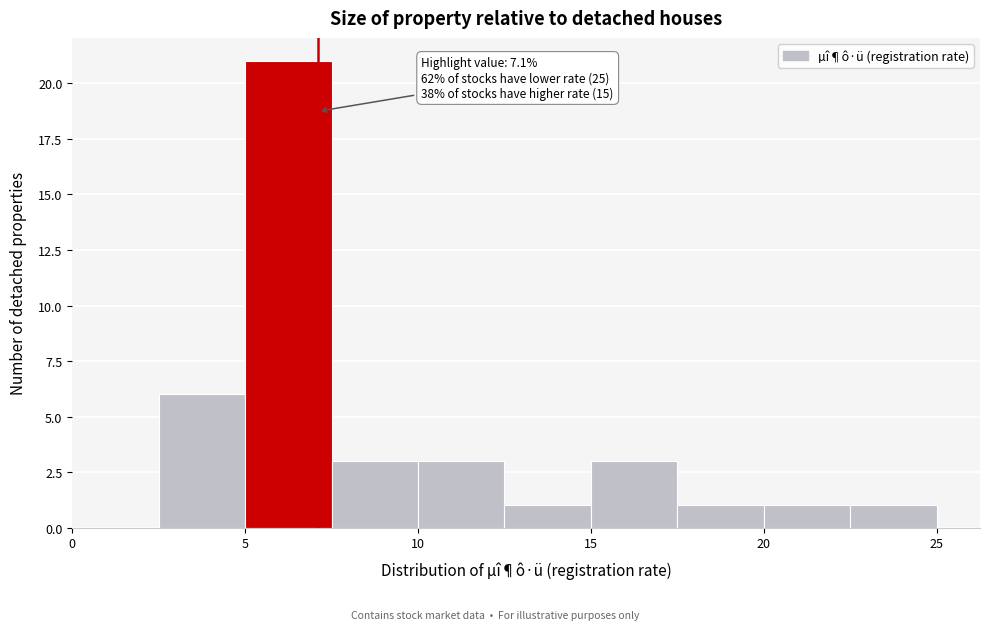

Over which range of the x-axis is the bar tallest?

5.0 to 7.5